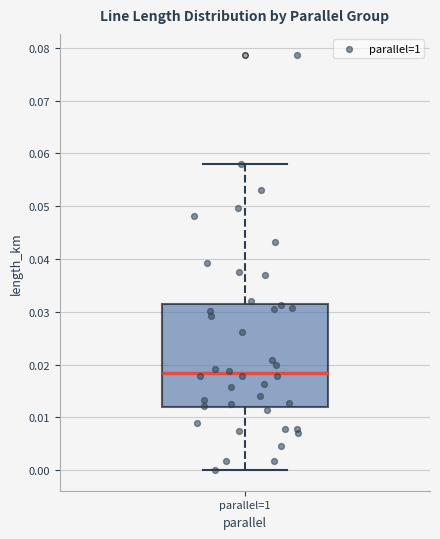

Where is the lower edge of the box for parallel=1 on the y-axis? The values are not printed on the chart, so give them approximately, as read against the axis.

0.012